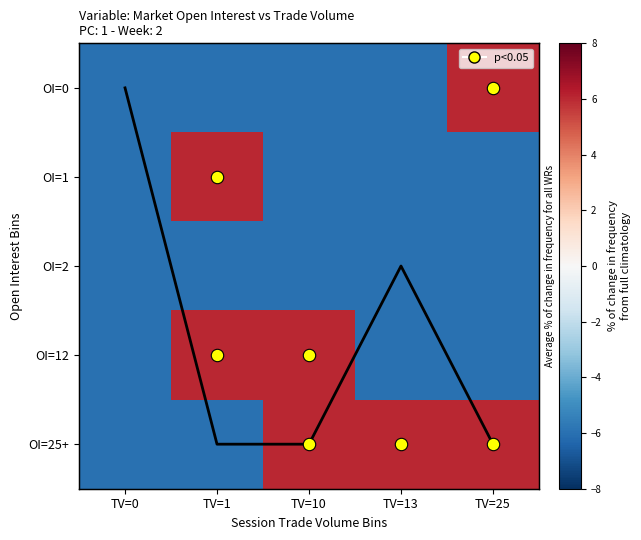

Rank the categories by OI=0 value from lowest to highest.

TV=0, TV=1, TV=10, TV=13, TV=25